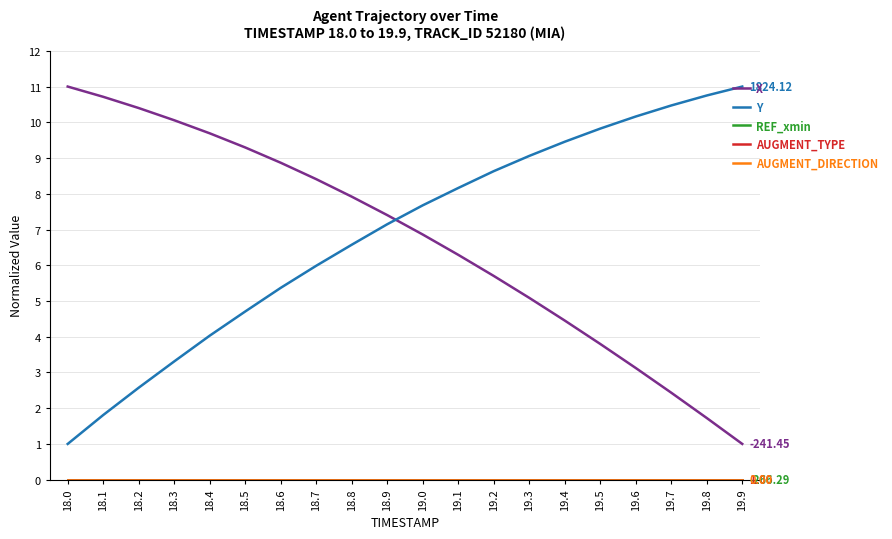

True or false: AUGMENT_TYPE and Y cross at least once.

False